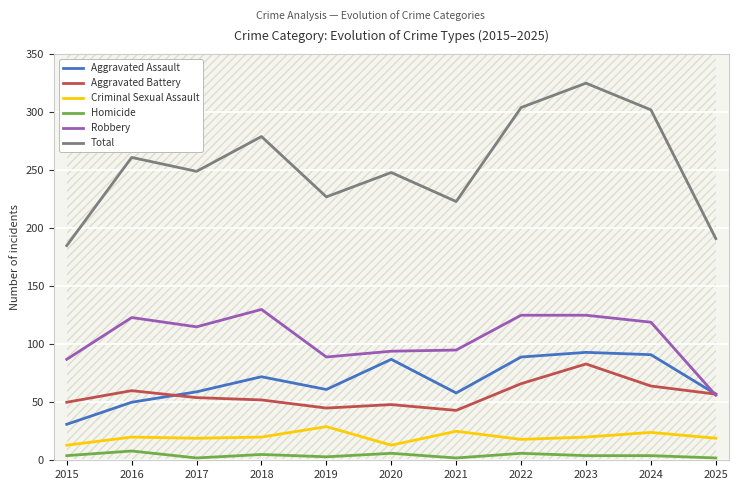

At which label does Aggravated Battery reach its minimum?

2021